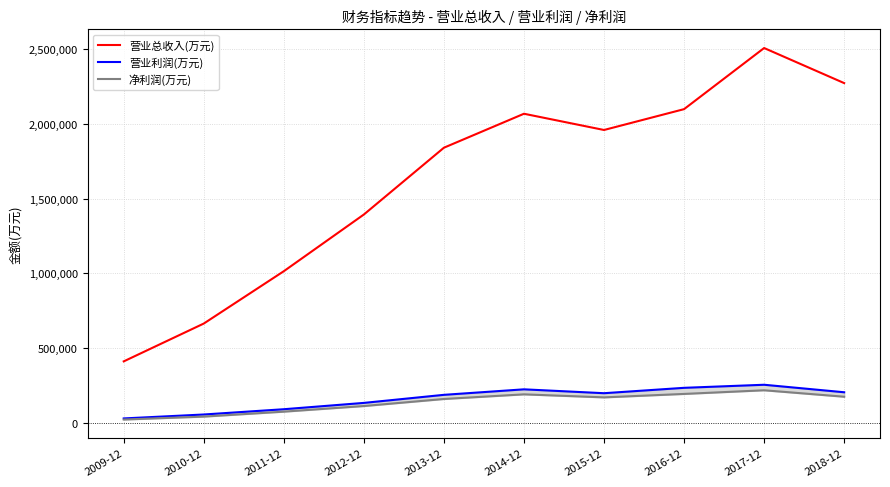

Where is 营业总收入(万元) nearest to the value 1459764?

2012-12